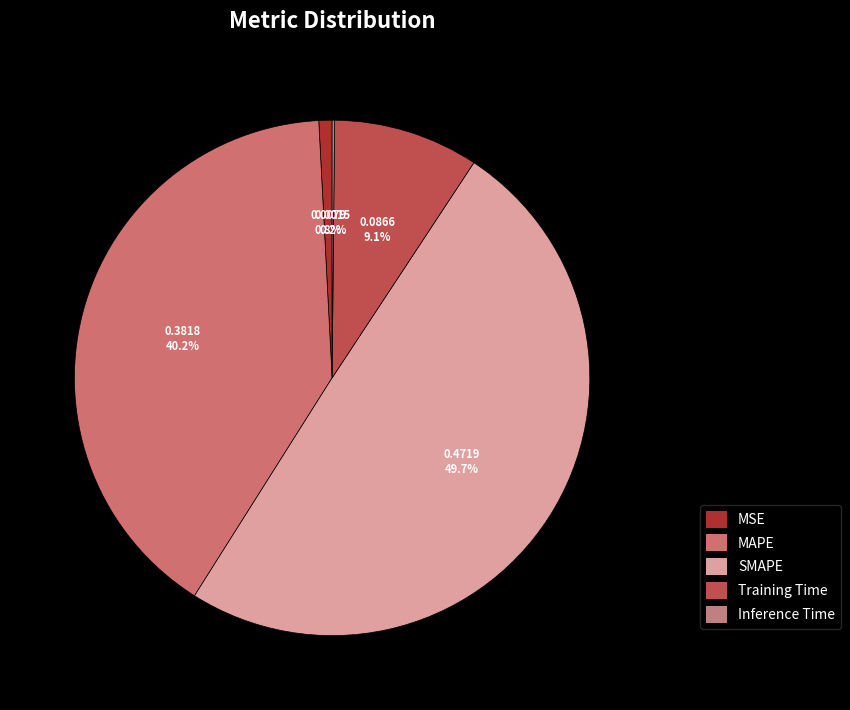

What percentage is NOT represented by SMAPE?

50.3%